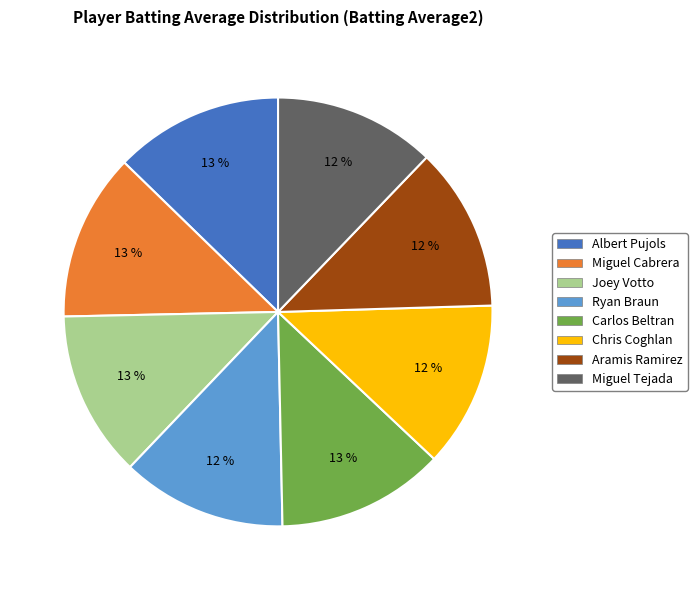

How many segments does this pie chart have?

8